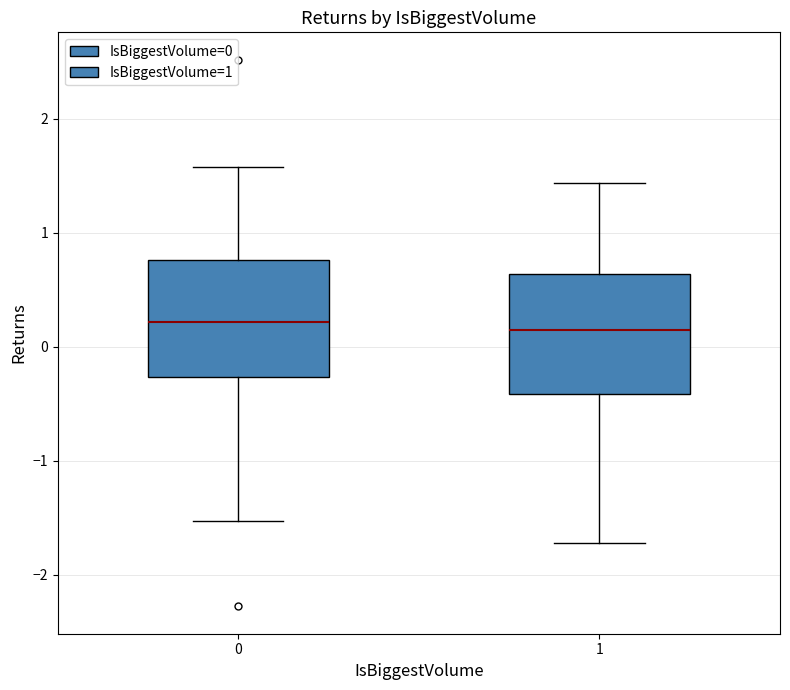

Where does the lower whisker of the box at x = 0 end on the y-axis? The values are not printed on the chart, so give them approximately, as read against the axis.

-1.5